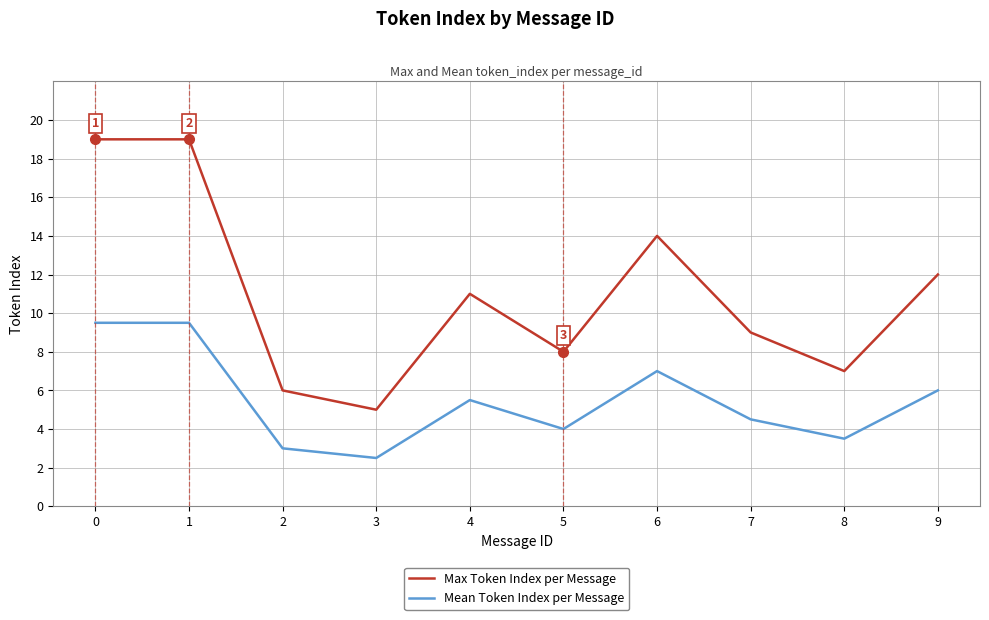

Which series has the widest spread of values?

Max Token Index per Message